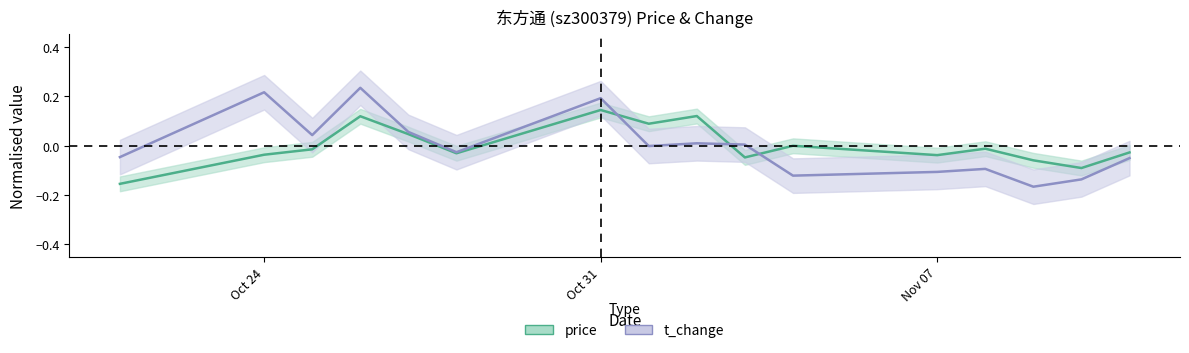

How many categories are shown in the chart?

16